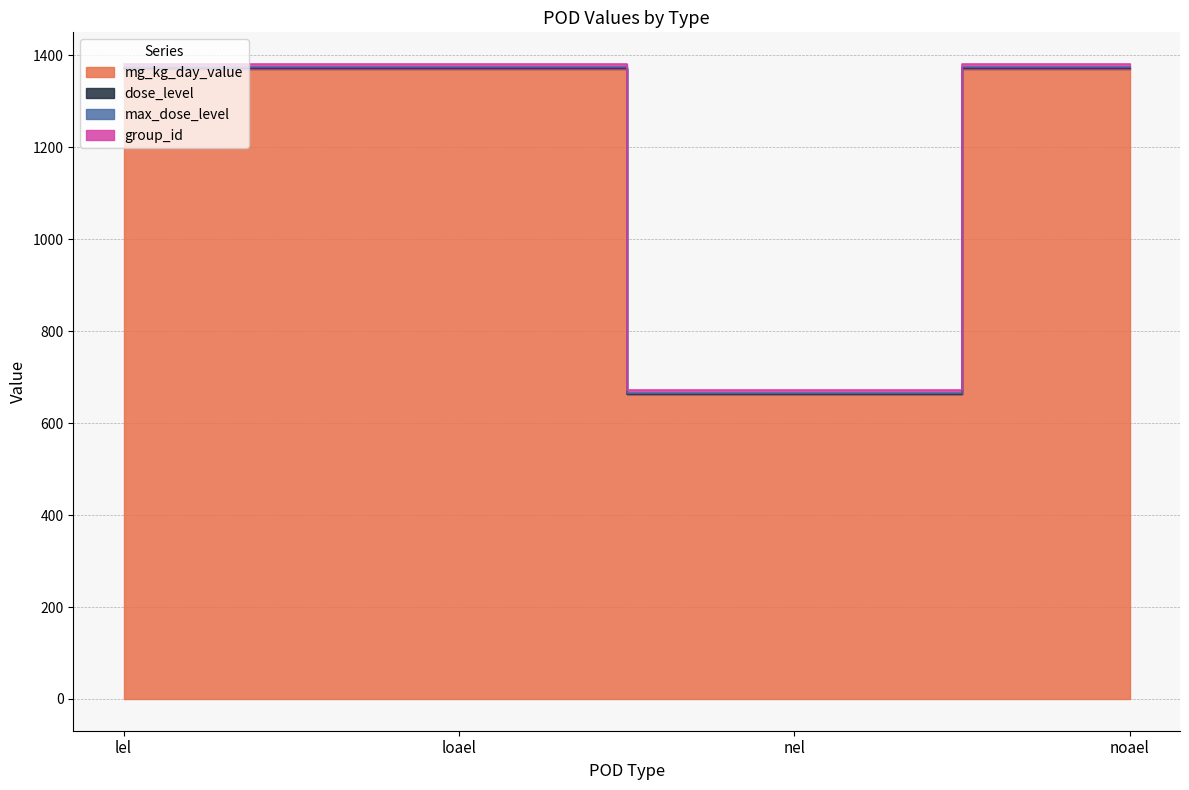

Where is mg_kg_day_value nearest to the value 1017?

lel